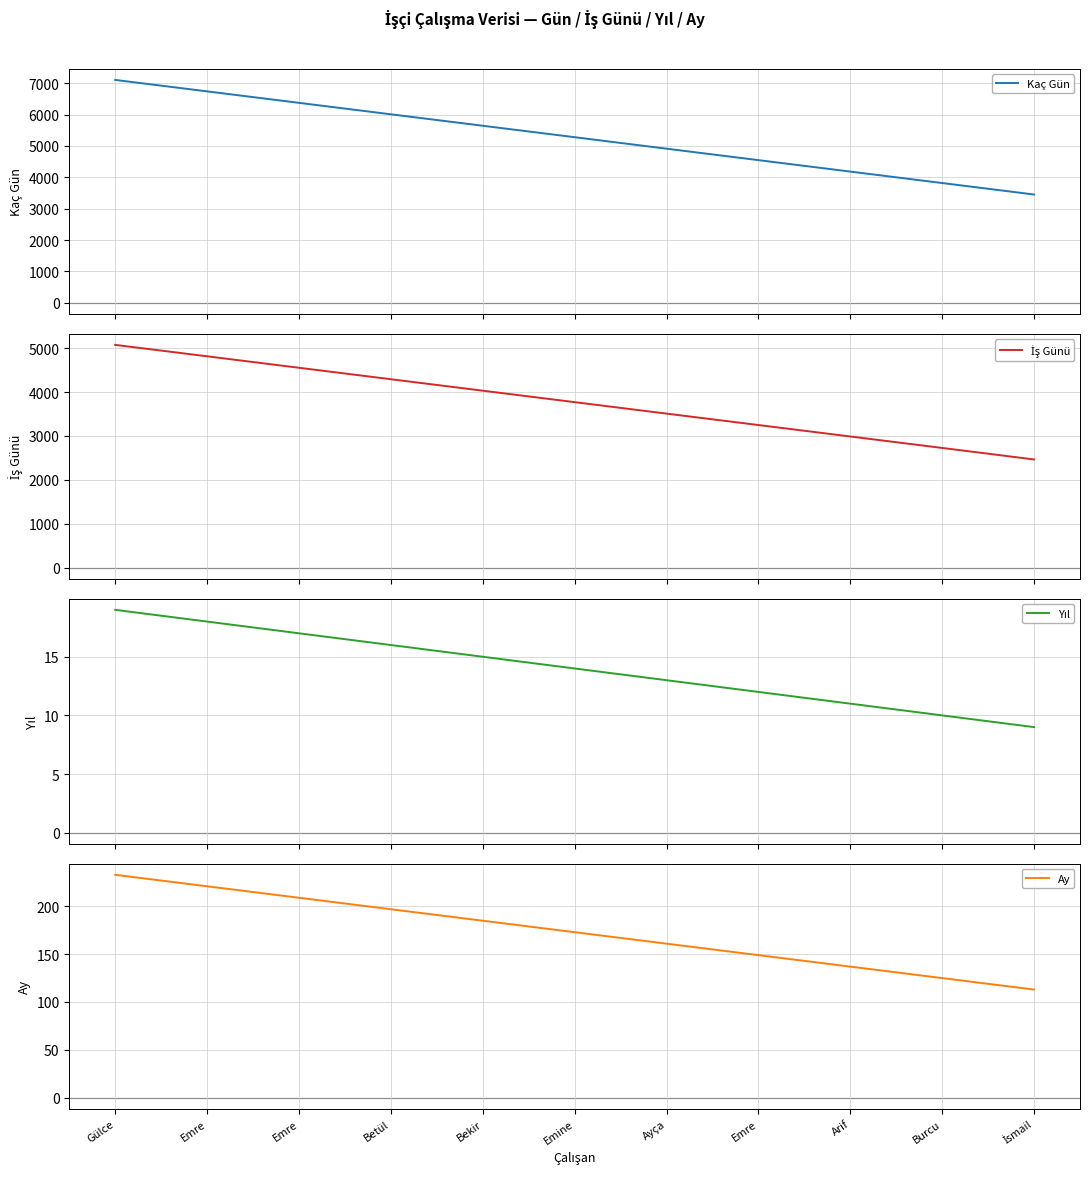

What are all the series names shown in the legend?

Kaç Gün, İş Günü, Yıl, Ay